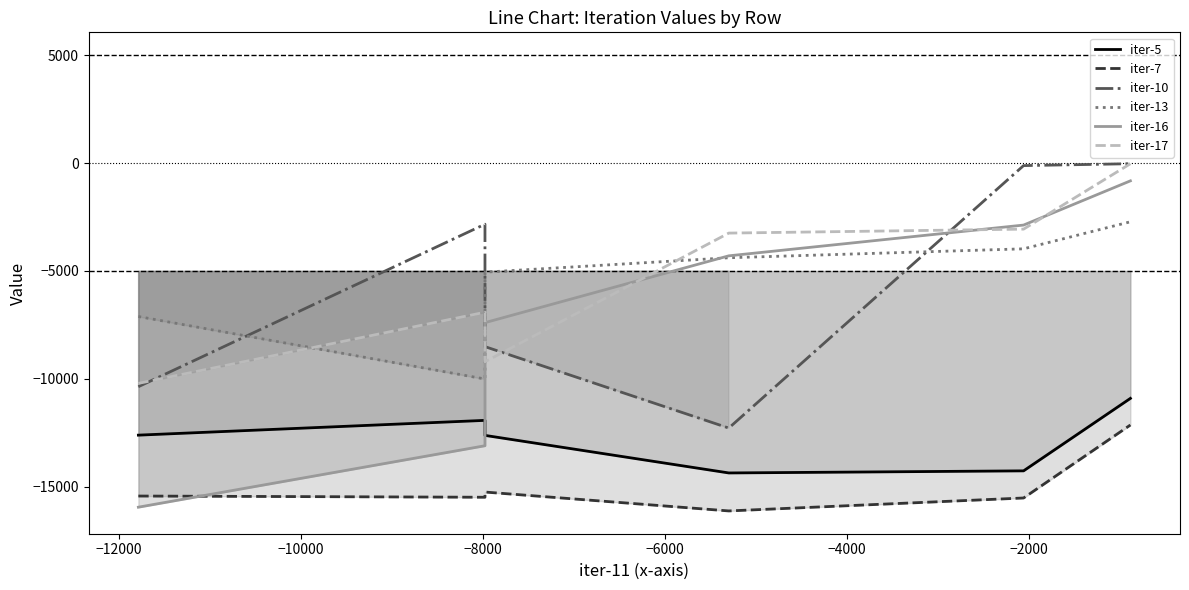

How many lines are shown in the chart?

6